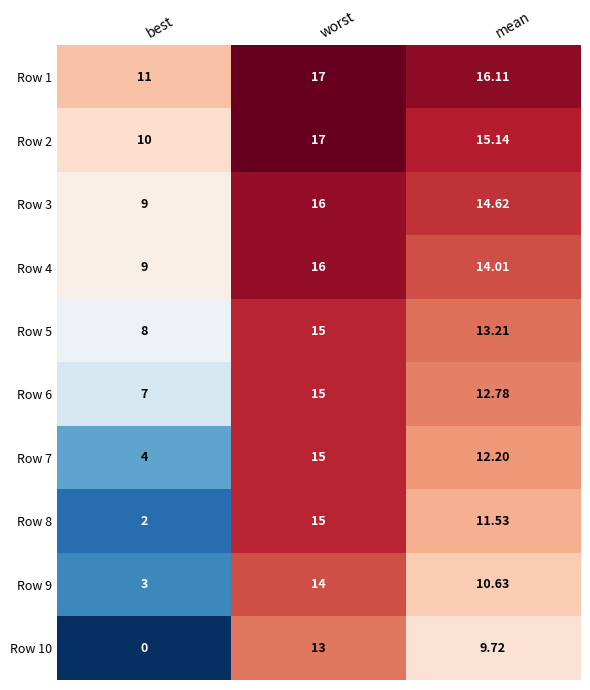

At which label is Row 4 closest to 12?

mean